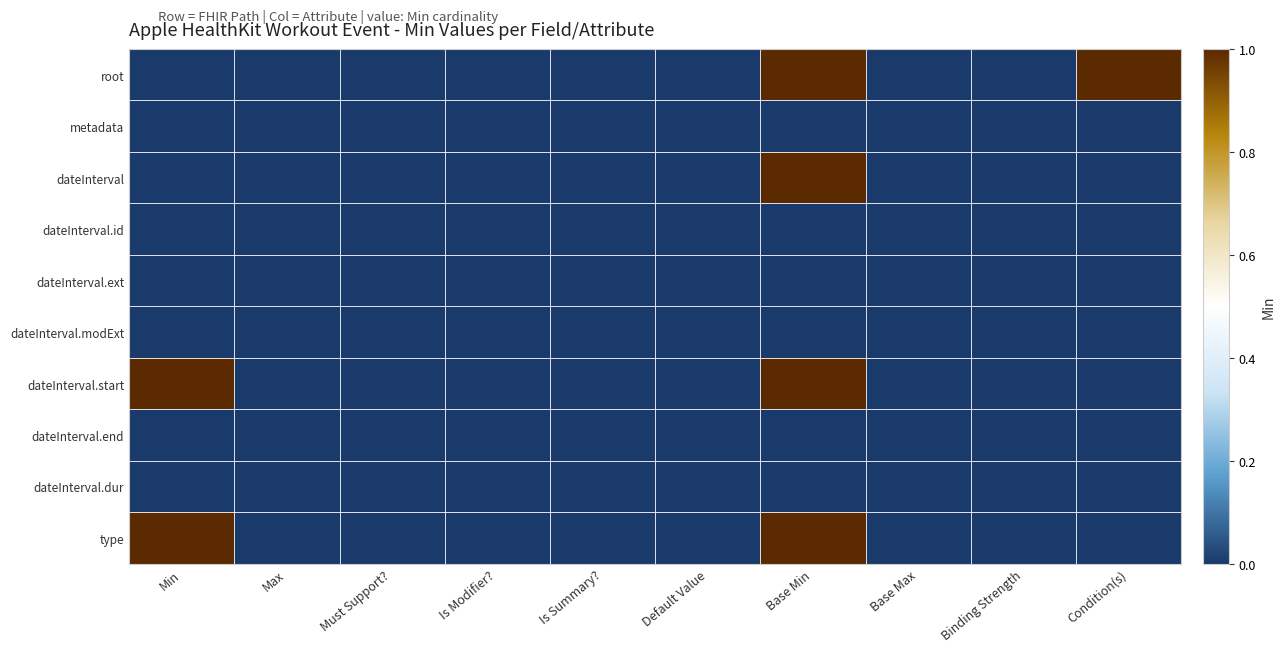

Reading left to right, extract all data points from this chart.

root: Min=0	Max=0	Must Support?=0	Is Modifier?=0	Is Summary?=0	Default Value=0	Base Min=1	Base Max=0	Binding Strength=0	Condition(s)=1
metadata: Min=0	Max=0	Must Support?=0	Is Modifier?=0	Is Summary?=0	Default Value=0	Base Min=0	Base Max=0	Binding Strength=0	Condition(s)=0
dateInterval: Min=0	Max=0	Must Support?=0	Is Modifier?=0	Is Summary?=0	Default Value=0	Base Min=1	Base Max=0	Binding Strength=0	Condition(s)=0
dateInterval.id: Min=0	Max=0	Must Support?=0	Is Modifier?=0	Is Summary?=0	Default Value=0	Base Min=0	Base Max=0	Binding Strength=0	Condition(s)=0
dateInterval.ext: Min=0	Max=0	Must Support?=0	Is Modifier?=0	Is Summary?=0	Default Value=0	Base Min=0	Base Max=0	Binding Strength=0	Condition(s)=0
dateInterval.modExt: Min=0	Max=0	Must Support?=0	Is Modifier?=0	Is Summary?=0	Default Value=0	Base Min=0	Base Max=0	Binding Strength=0	Condition(s)=0
dateInterval.start: Min=1	Max=0	Must Support?=0	Is Modifier?=0	Is Summary?=0	Default Value=0	Base Min=1	Base Max=0	Binding Strength=0	Condition(s)=0
dateInterval.end: Min=0	Max=0	Must Support?=0	Is Modifier?=0	Is Summary?=0	Default Value=0	Base Min=0	Base Max=0	Binding Strength=0	Condition(s)=0
dateInterval.dur: Min=0	Max=0	Must Support?=0	Is Modifier?=0	Is Summary?=0	Default Value=0	Base Min=0	Base Max=0	Binding Strength=0	Condition(s)=0
type: Min=1	Max=0	Must Support?=0	Is Modifier?=0	Is Summary?=0	Default Value=0	Base Min=1	Base Max=0	Binding Strength=0	Condition(s)=0